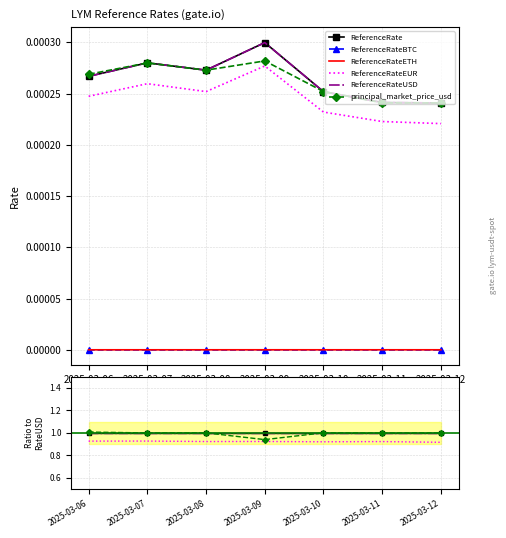

Does the chart have visible grid lines?

Yes